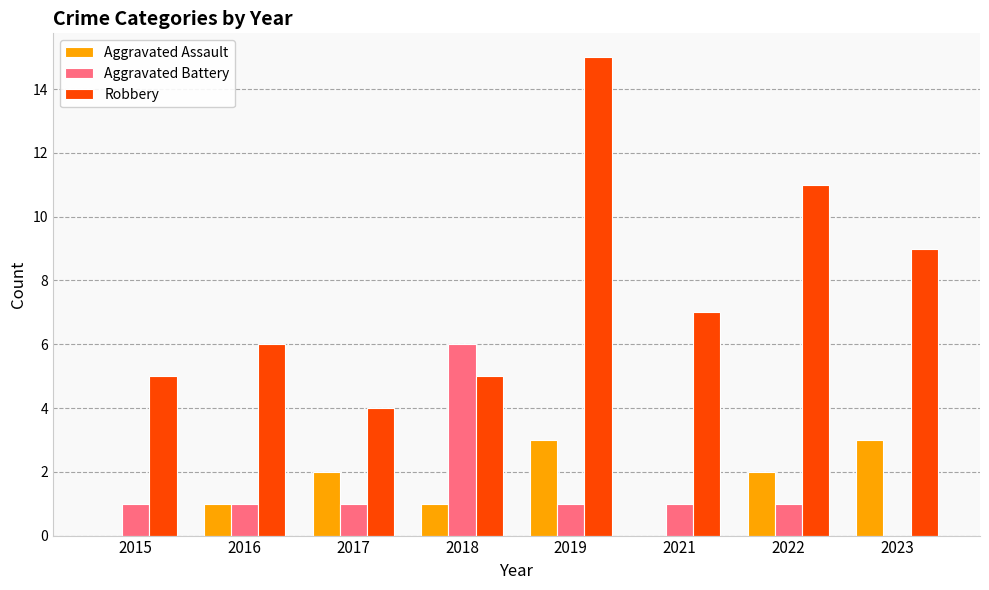

What is the sum of the Aggravated Assault values at 2023 and 2022?

5